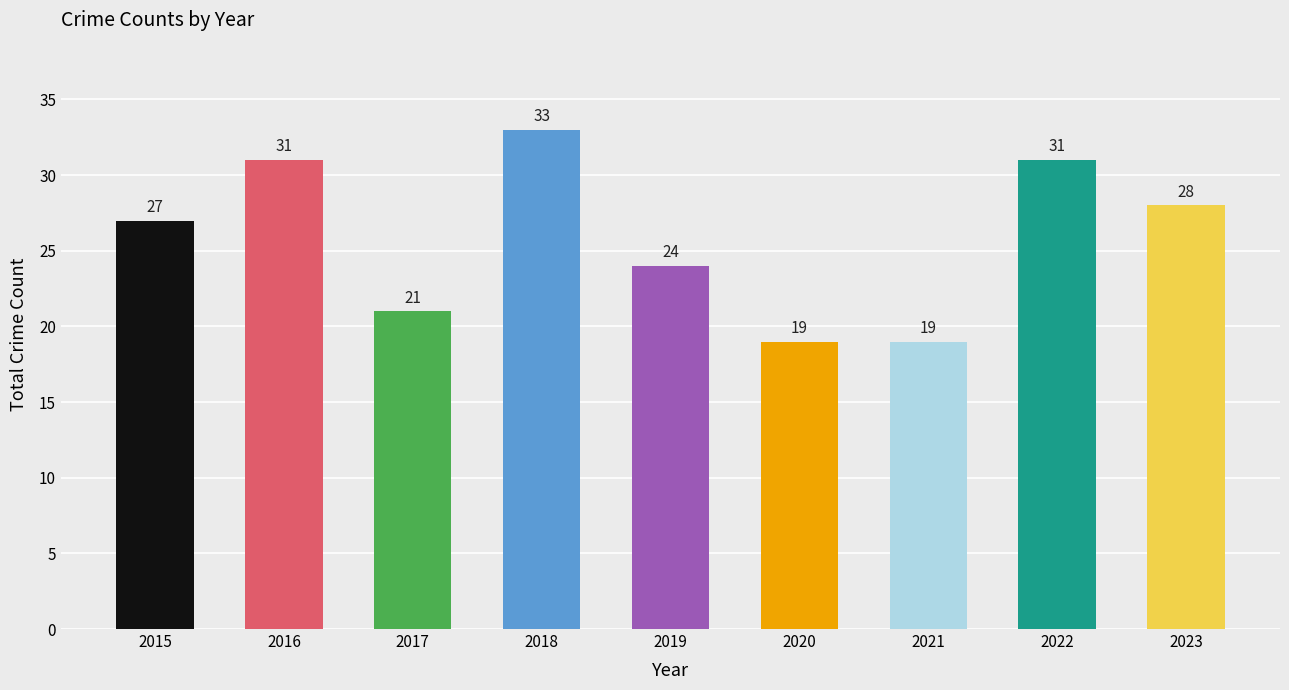

What is the value of the 5th bar from the left?

24